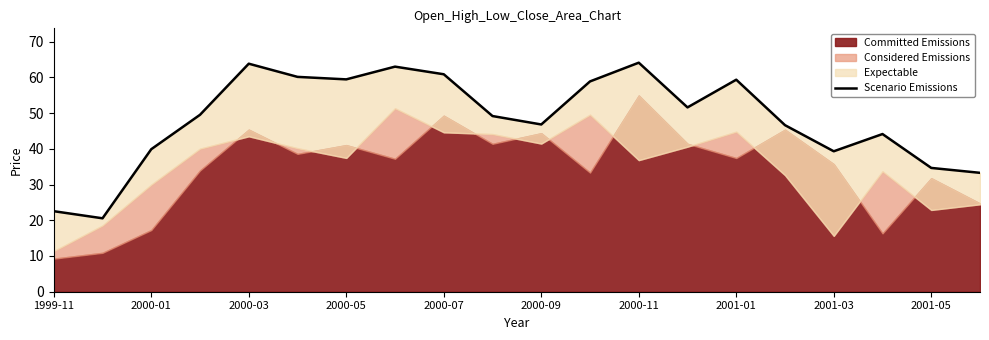

True or false: there are more than 2 points higher than both neighbors.

True